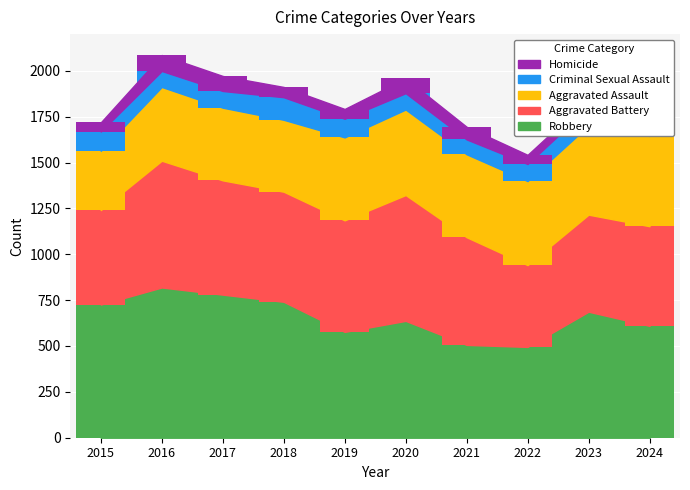

The value of Criminal Sexual Assault at 2023 is 98. True or false?

True